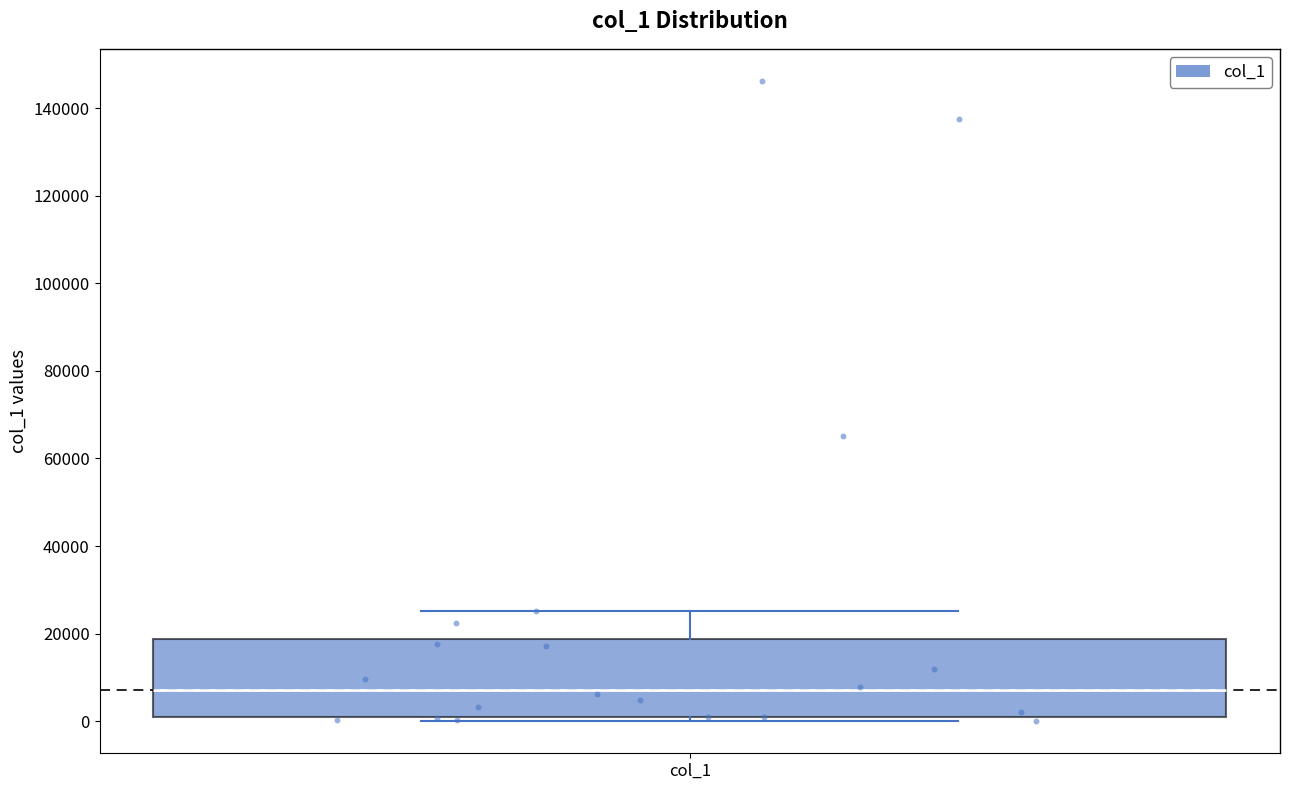

Transcribe this box plot: give where the median line is, the range the box spans, and where the two whiskers end, as read against the y-axis. The values are not printed on the chart, so give them approximately, as read against the axis.

median 8000, box 0 to 18000, whiskers 0 (just below the box's lower edge) to 26000